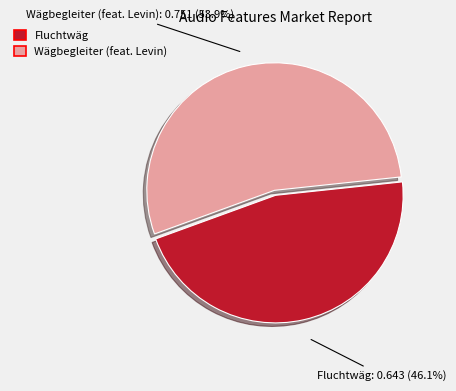

What percentage do Wägbegleiter (feat. Levin) and Fluchtwäg together represent?

100.0%